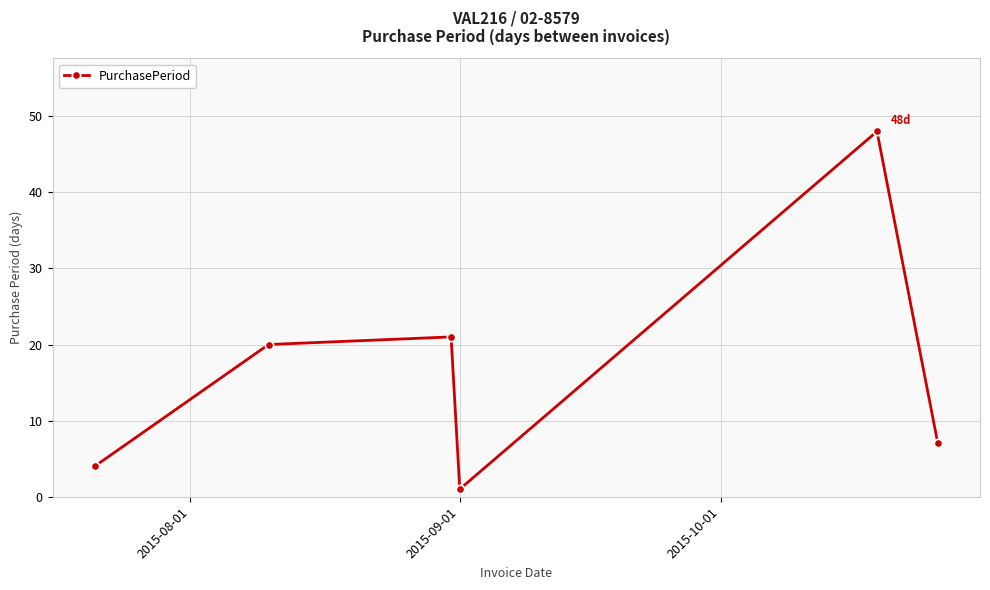

What is the average value?

17